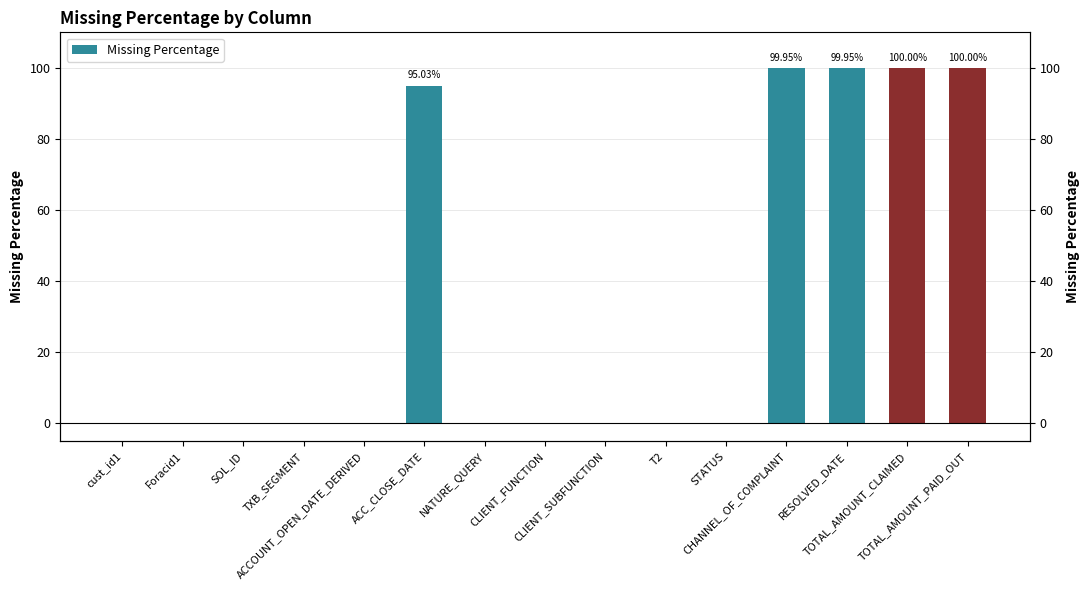

List the labels in order of value, smallest first.

cust_id1, Foracid1, SOL_ID, TXB_SEGMENT, ACCOUNT_OPEN_DATE_DERIVED, NATURE_QUERY, CLIENT_FUNCTION, CLIENT_SUBFUNCTION, T2, STATUS, ACC_CLOSE_DATE, CHANNEL_OF_COMPLAINT, RESOLVED_DATE, TOTAL_AMOUNT_CLAIMED, TOTAL_AMOUNT_PAID_OUT